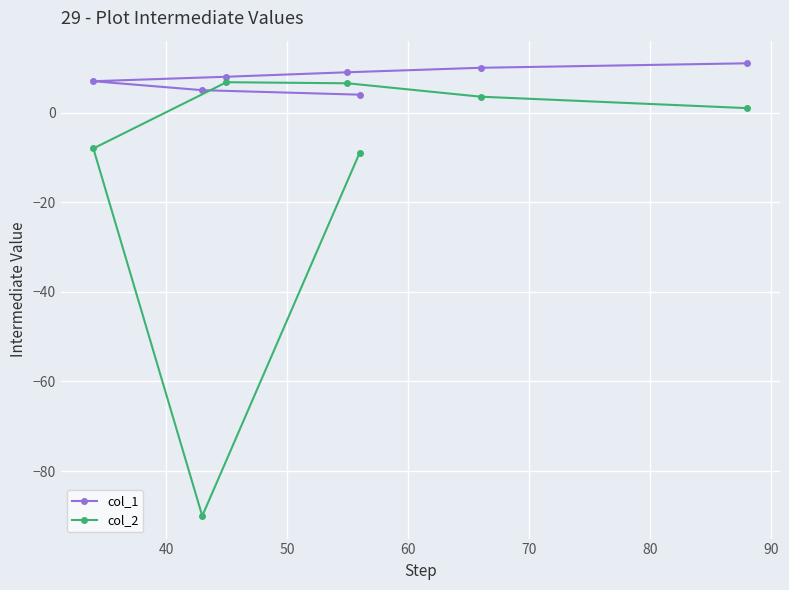

What is the value of the col_2 point at the 7th from the left?

1.0